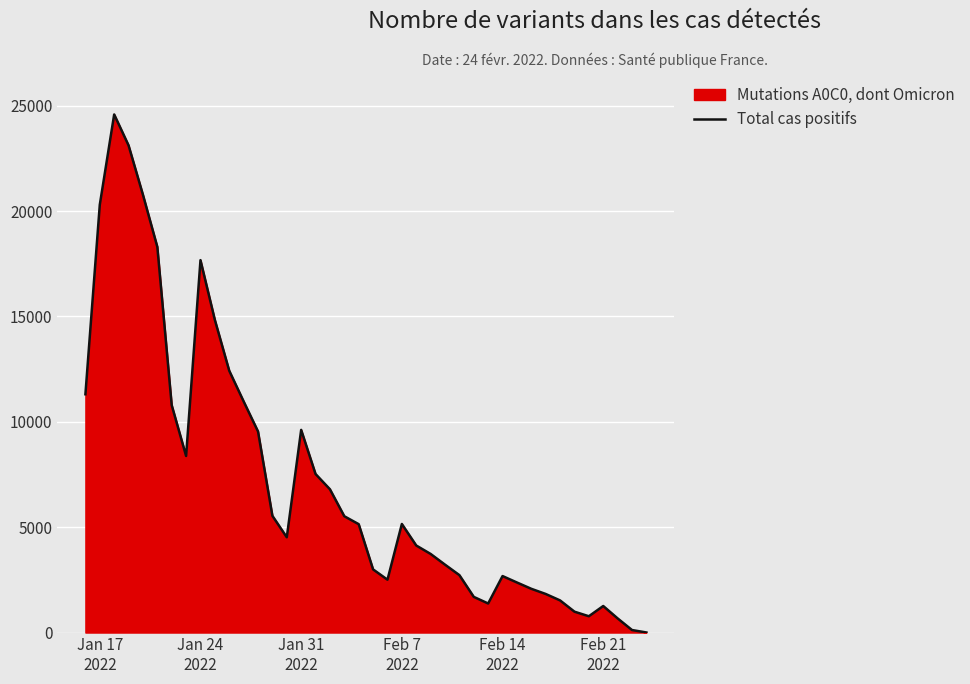

Reading left to right, list all the values displayed in this chart.

11306	20299	24583	23116	20773	18300	10789	8378	17670	14835	12422	10968	9542	5538	4520	9615	7522	6798	5518	5142	2996	2507	5151	4130	3729	3221	2724	1692	1378	2680	2375	2075	1830	1524	990	773	1259	671	119	3